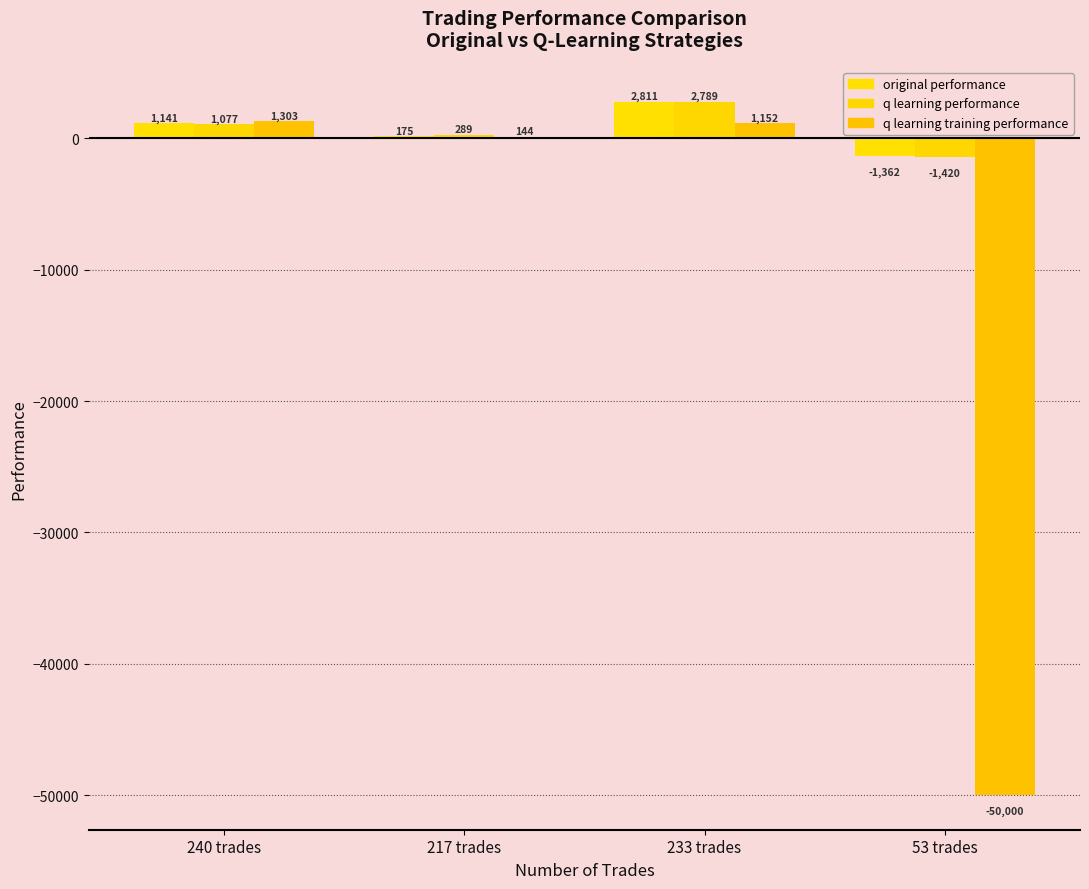

How many values in original performance are above zero?

3